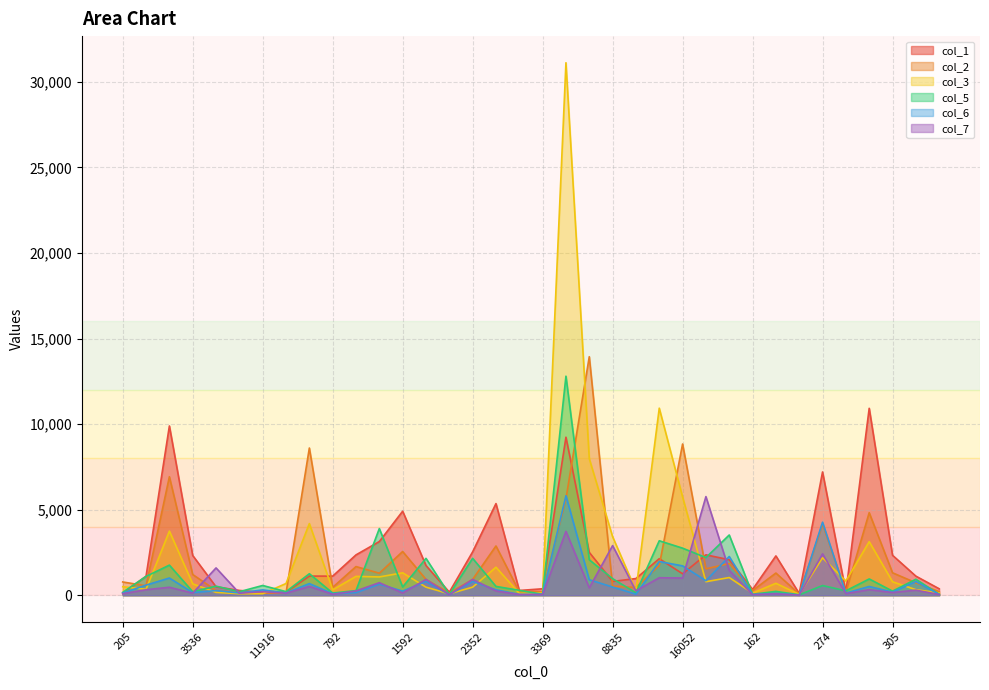

How many times do col_2 and col_1 cross each other?

7